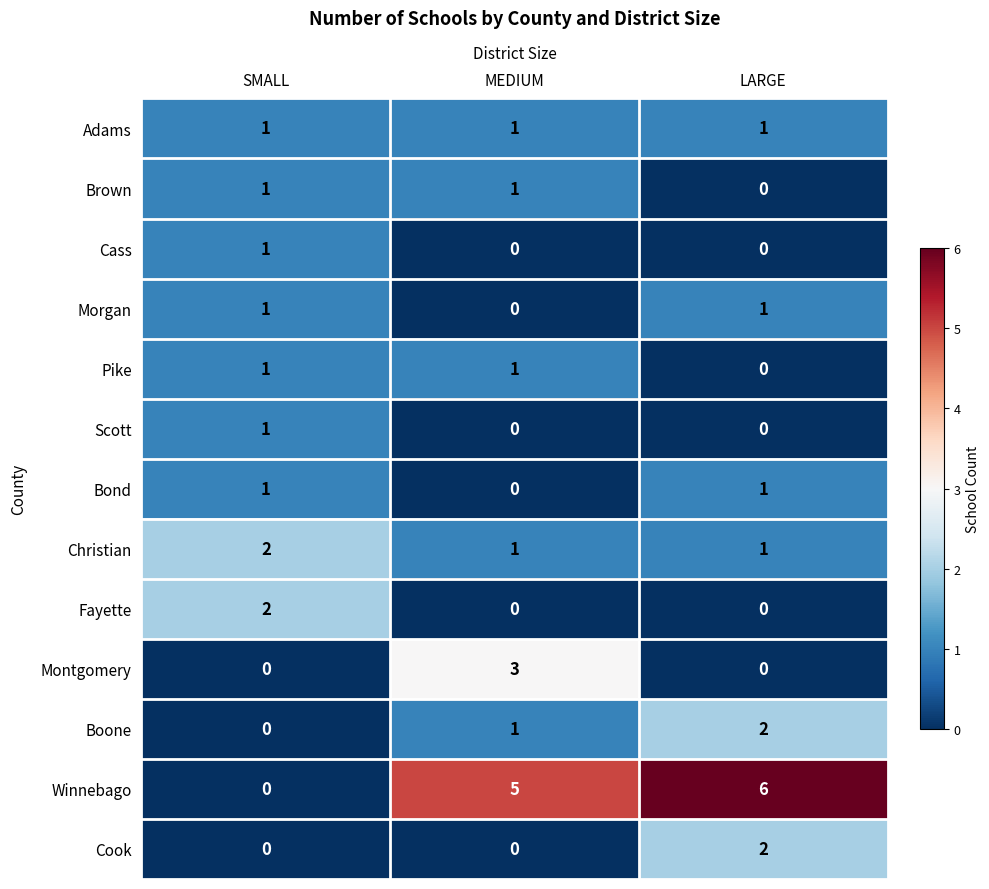

At which category is the sum across all series the highest?

LARGE